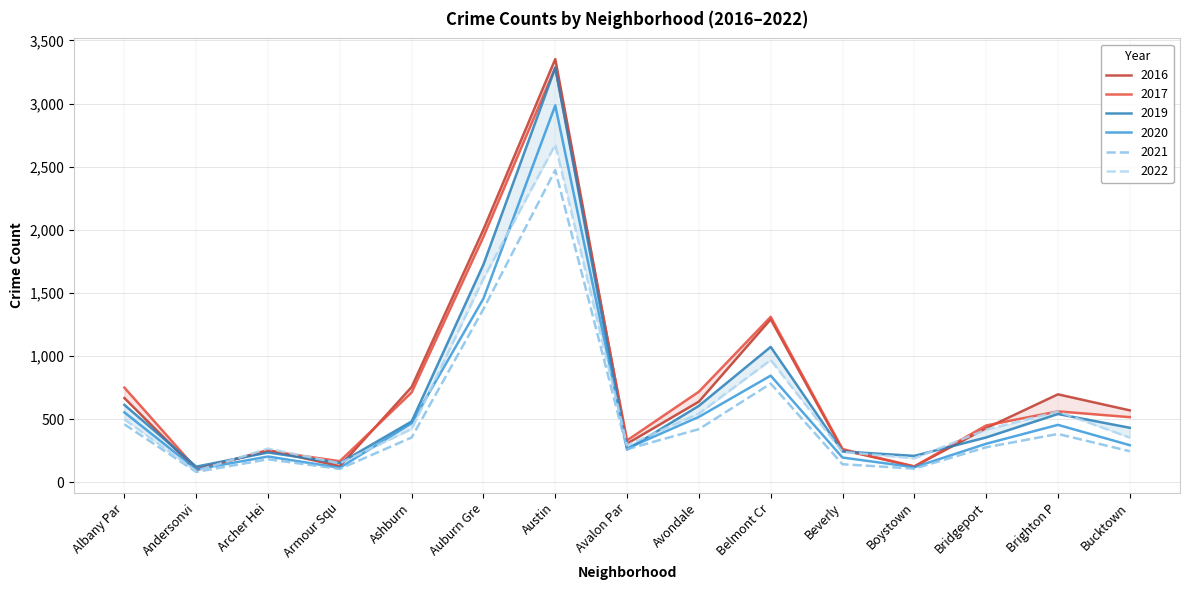

The value of 2020 at Bucktown is 293. True or false?

True